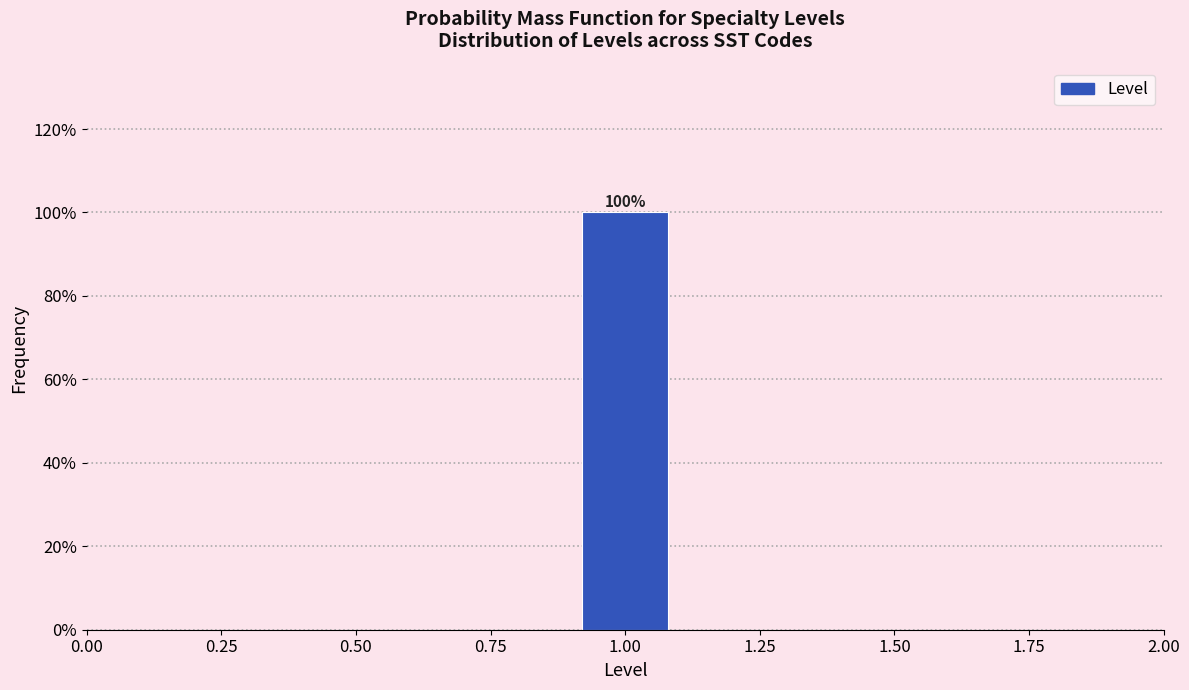

Which range on the x-axis has the tallest bar?

0.9 to 1.1